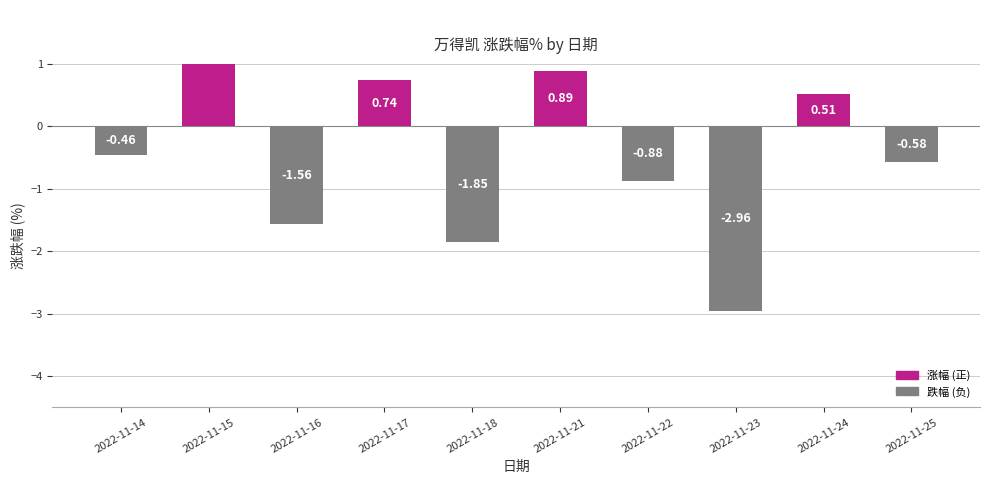

True or false: the data shows 0.1 at 2022-11-24.

False